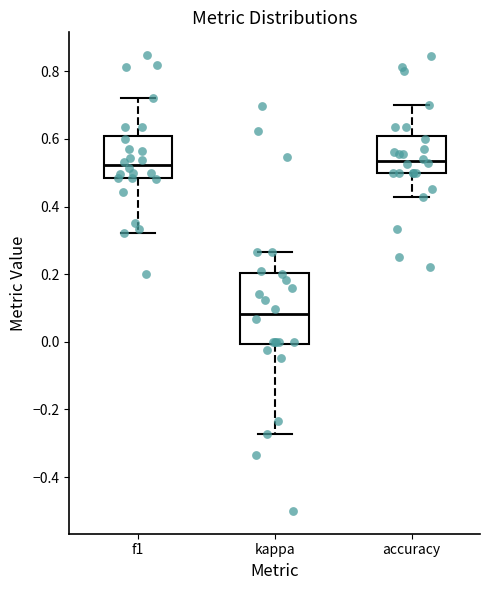

Which box has the lowest median line?

kappa